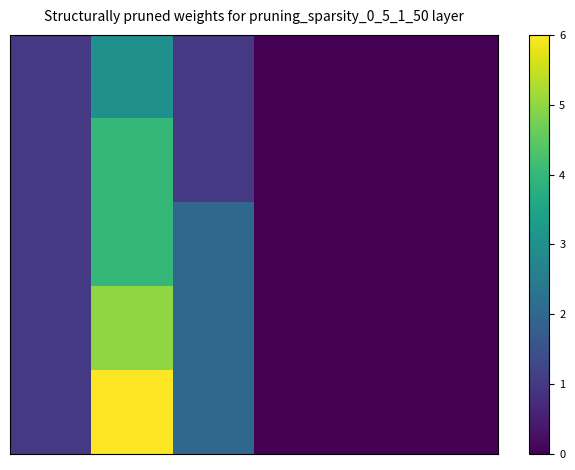

At how many categories does at least one series exceed 0?

3